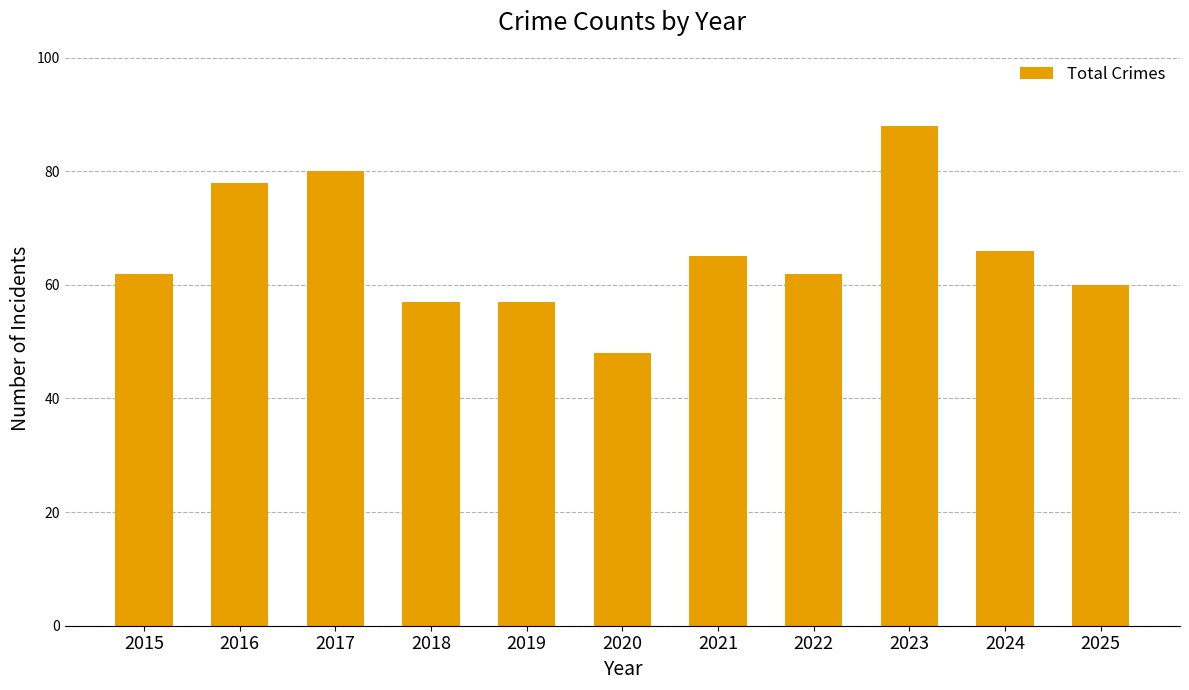

How many categories are shown in the chart?

11